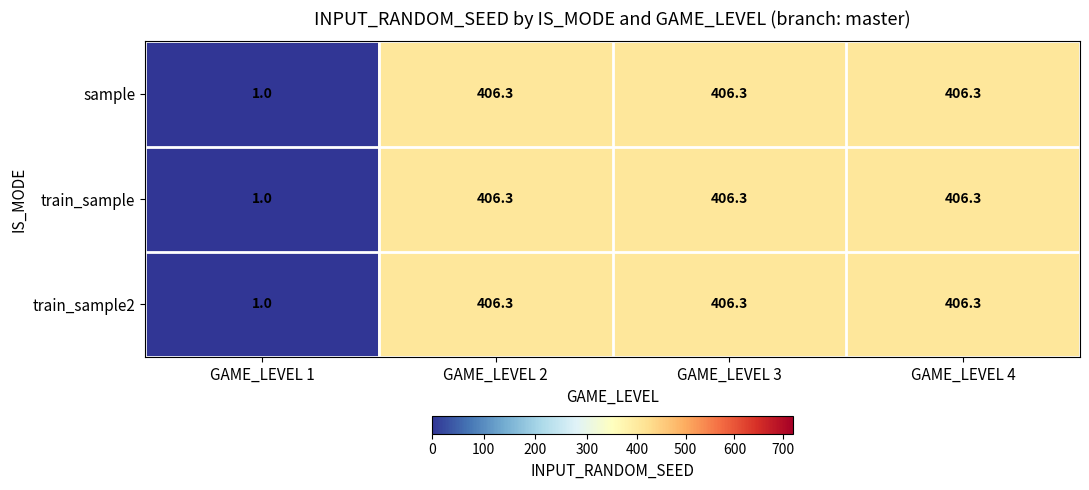

At how many categories does at least one series exceed 272?

3